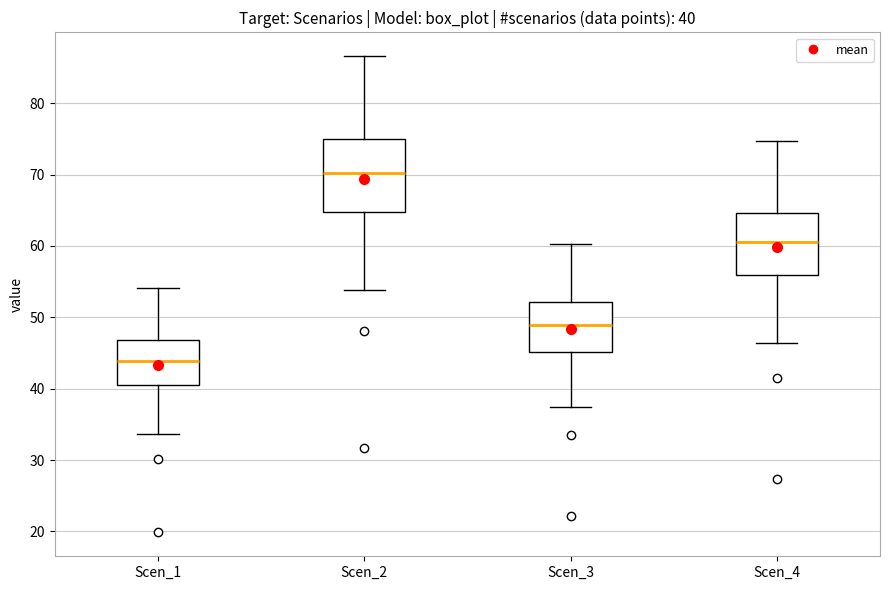

Comparing the boxes themselves (not the whiskers), which one is the tallest?

Scen_2